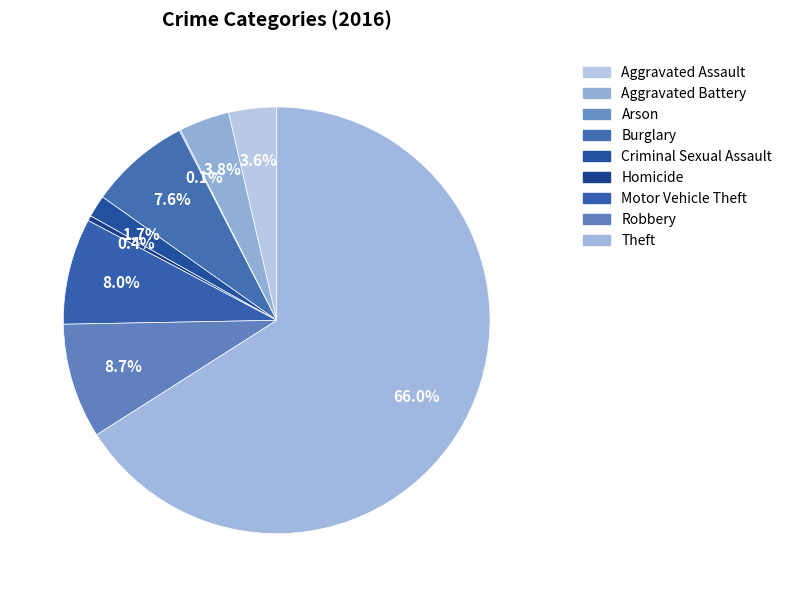

Count the number of slices in the pie.

9